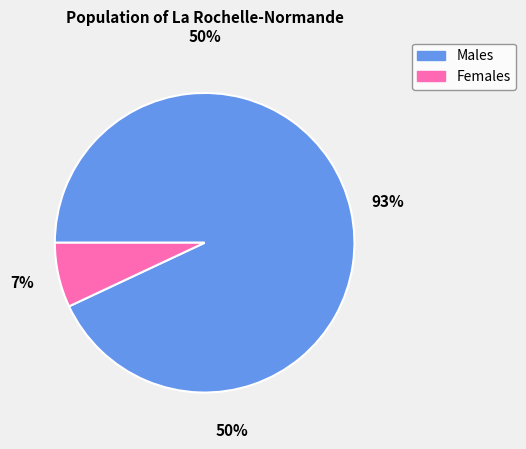

Does any single category account for the majority?

Yes